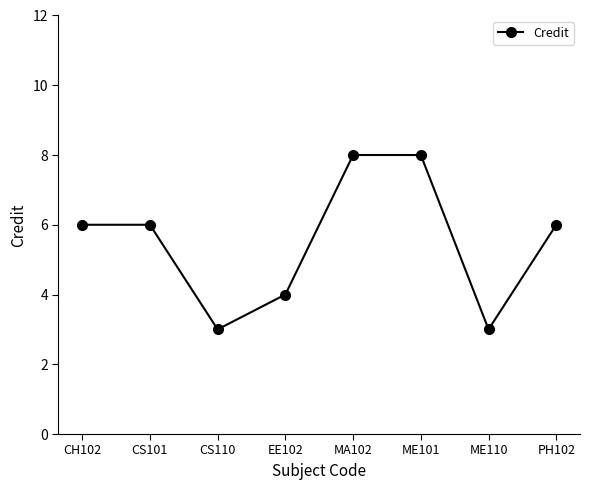

Reading left to right, transcribe all the data shown in this chart.

CH102=6	CS101=6	CS110=3	EE102=4	MA102=8	ME101=8	ME110=3	PH102=6